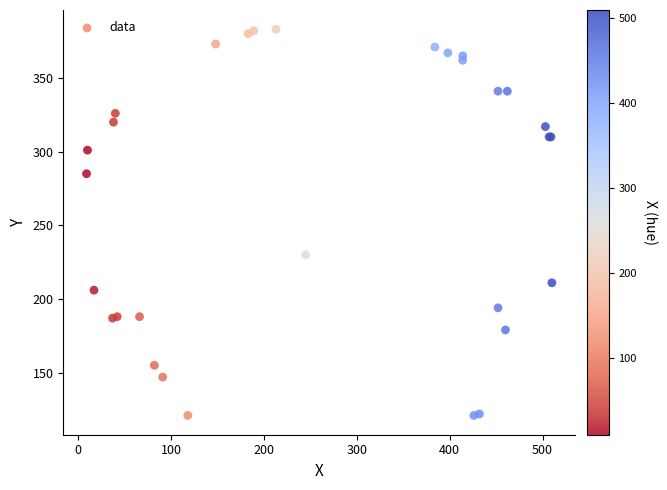

What Y value in the scatter plot is closest to 252?

230